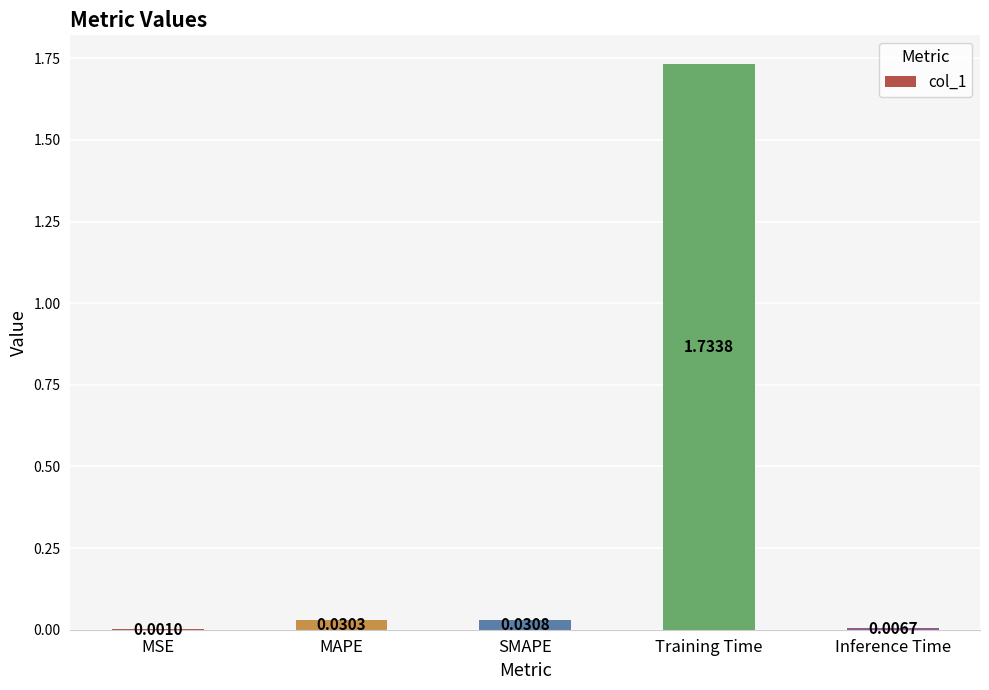

At which category does the chart reach its peak across all series?

Training Time